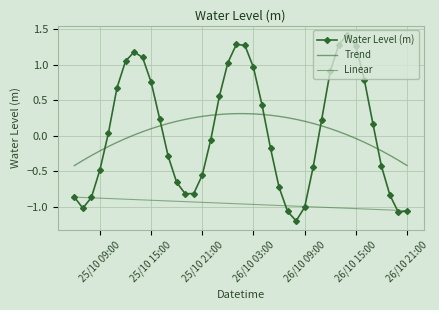

Is it true that the value at 2023-10-25 13:00 is 1.2?

True